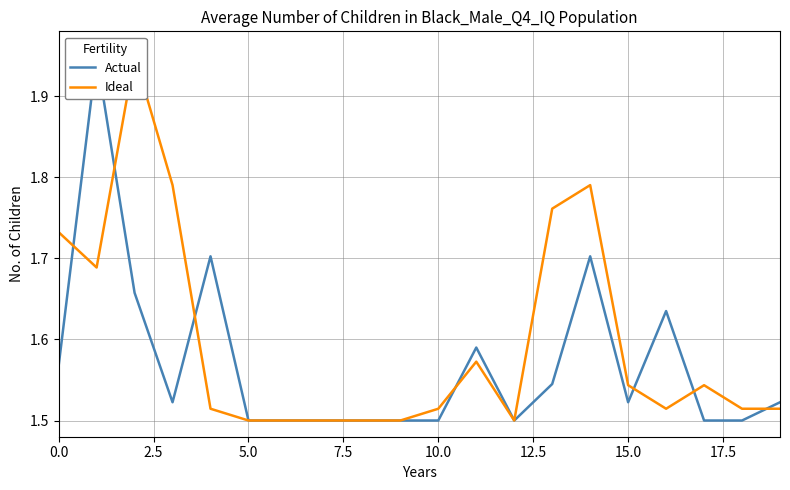

How many times do Ideal and Actual cross each other?

7